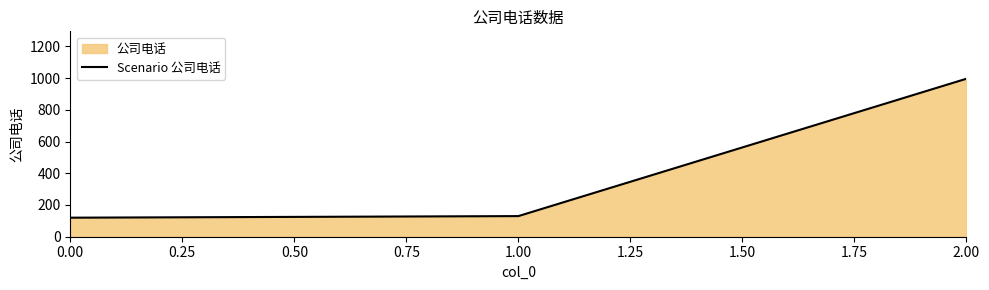

What is the change in value from 0.00 to 1.00?

+10